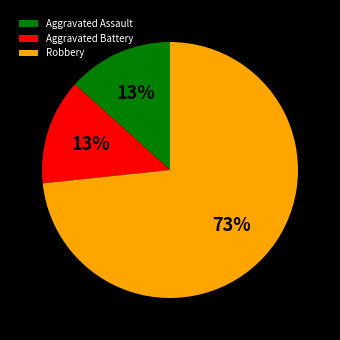

To the nearest percent, what is the average slice percentage?

33%